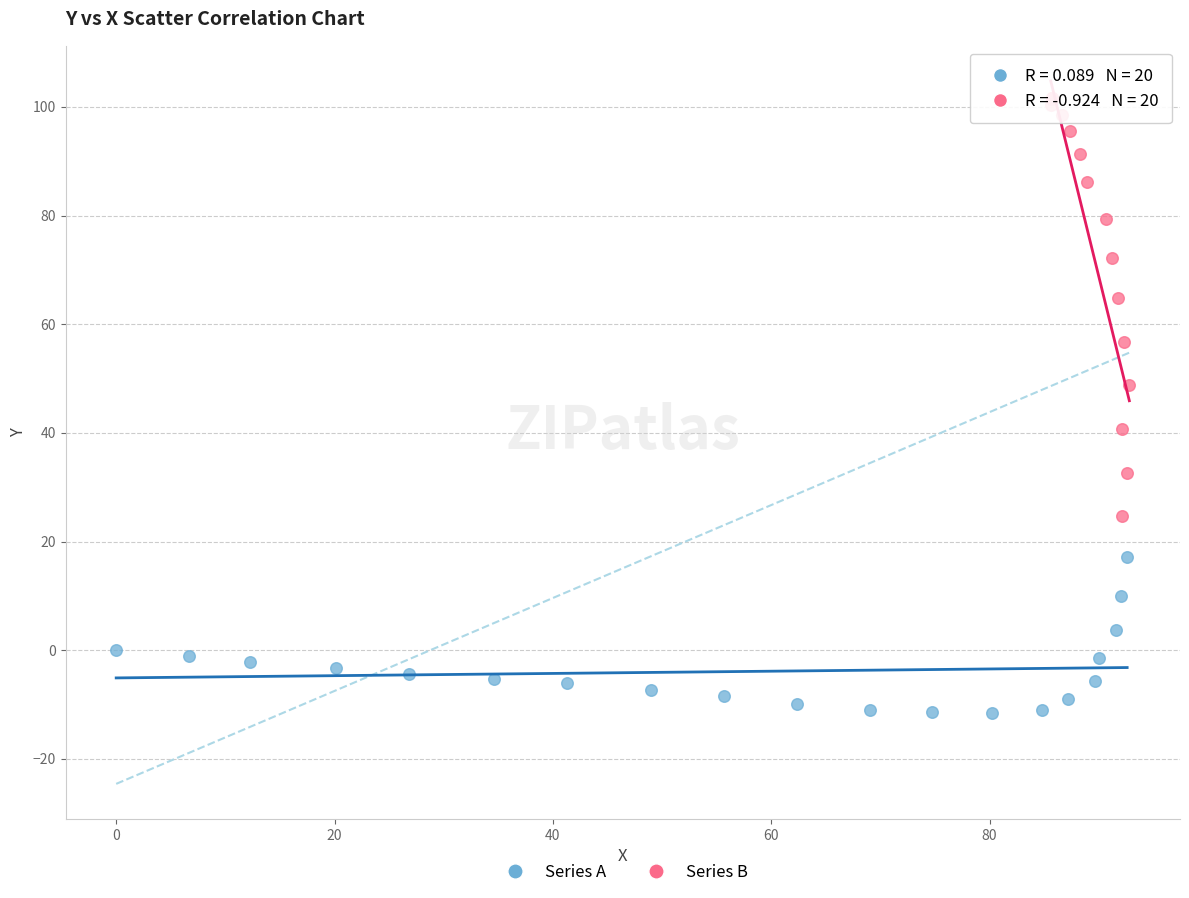

Which series reaches the minimum Y coordinate?

Series A